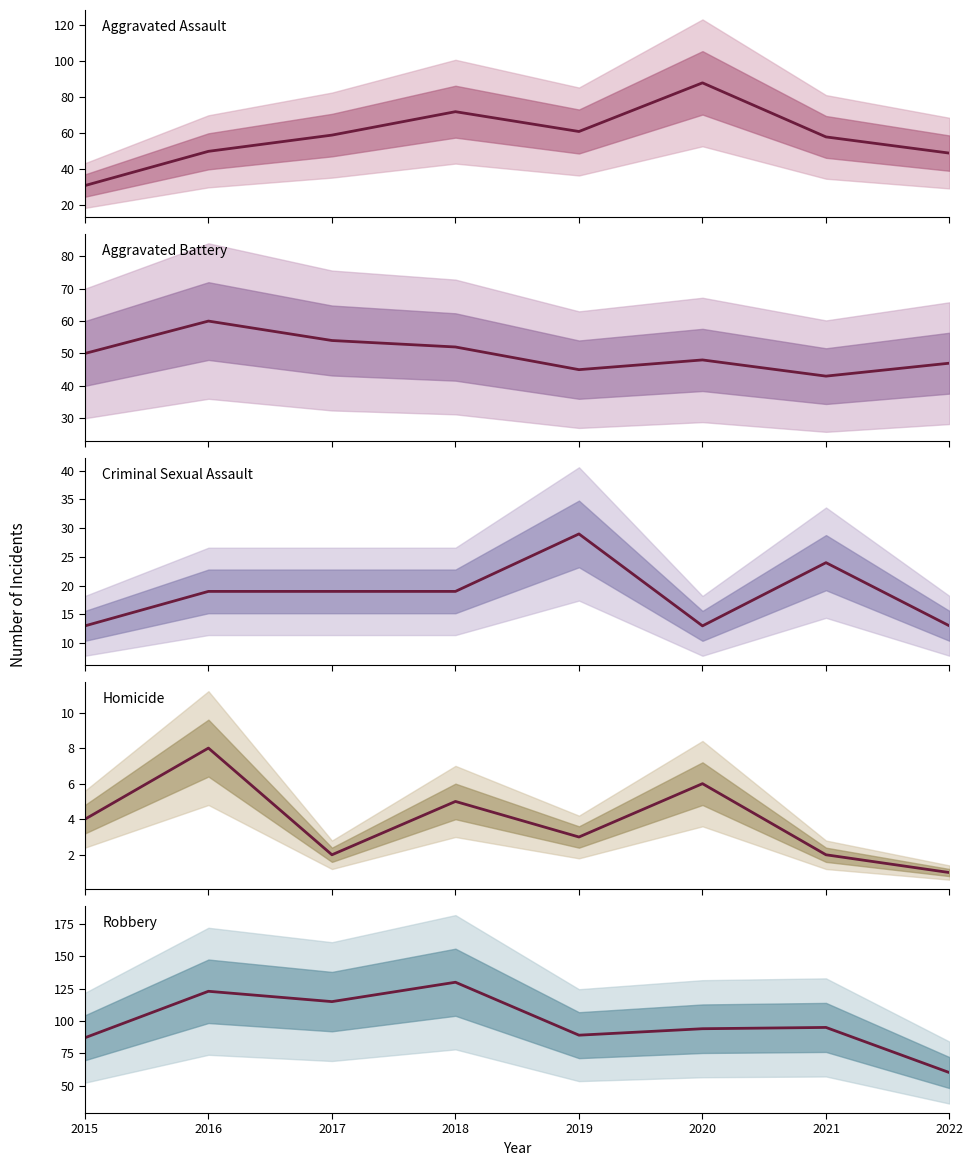

Does the chart have visible grid lines?

No